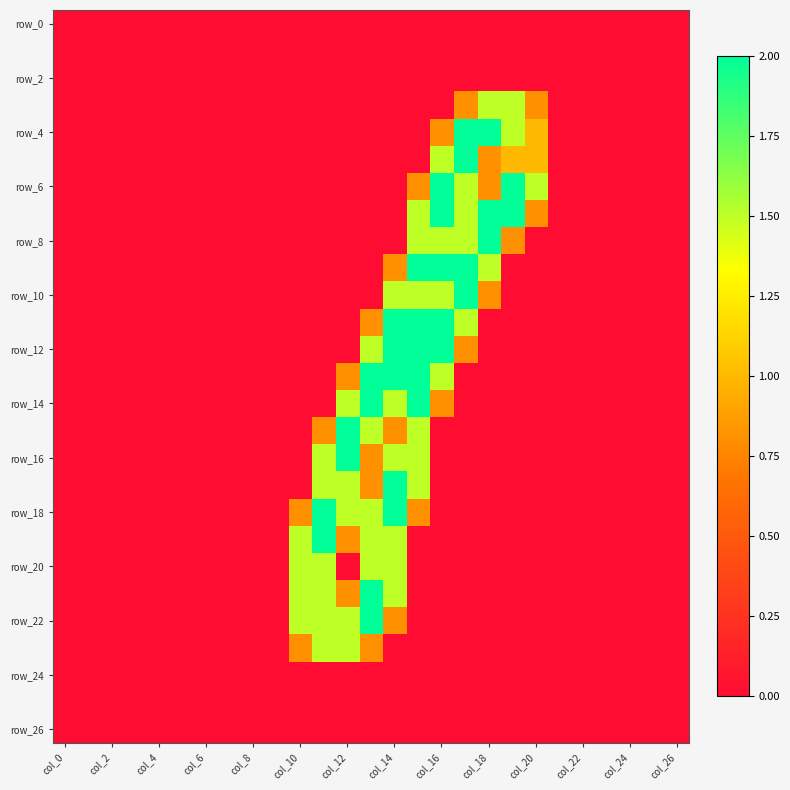

Which category has the highest value across all series?

17